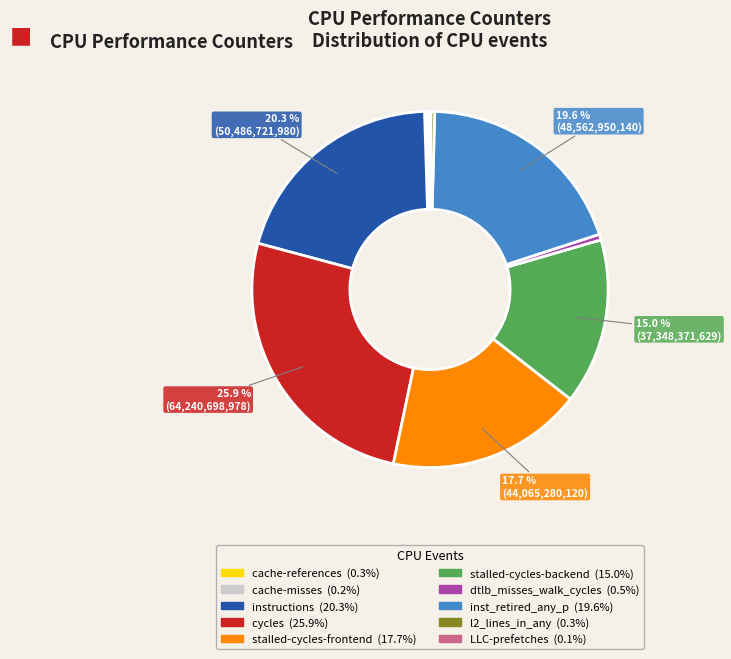

To the nearest percent, what portion does instructions represent?

20%